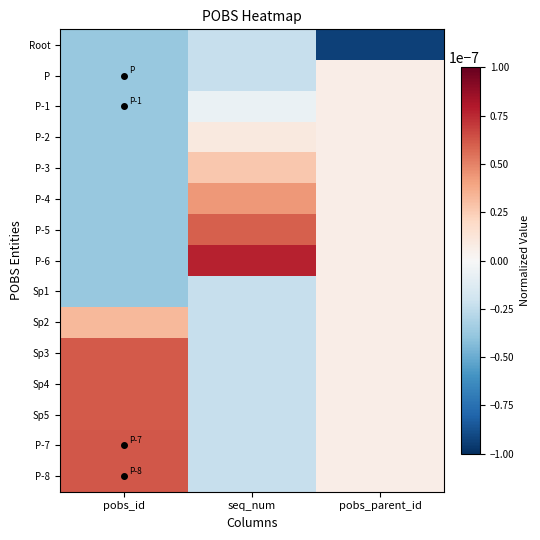

At which category is the sum across all series the highest?

pobs_parent_id